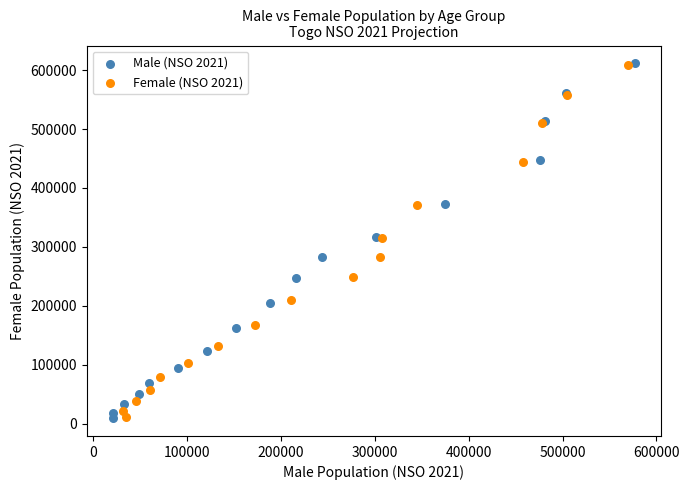

What are all the series names shown in the legend?

Male (NSO 2021), Female (NSO 2021)